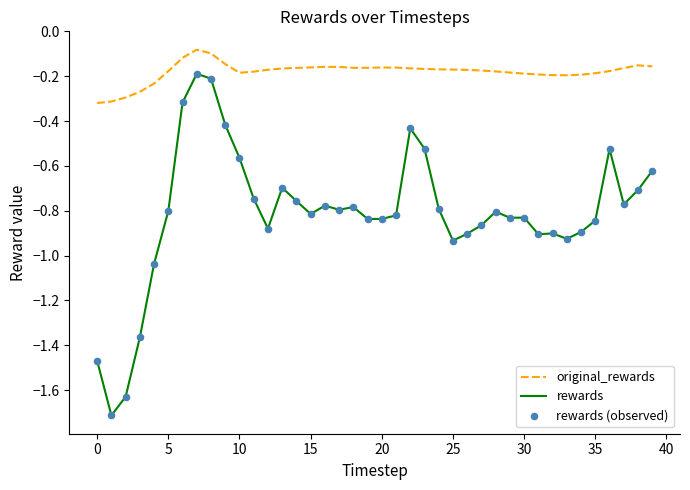

Which series has the largest range (max minus min)?

rewards